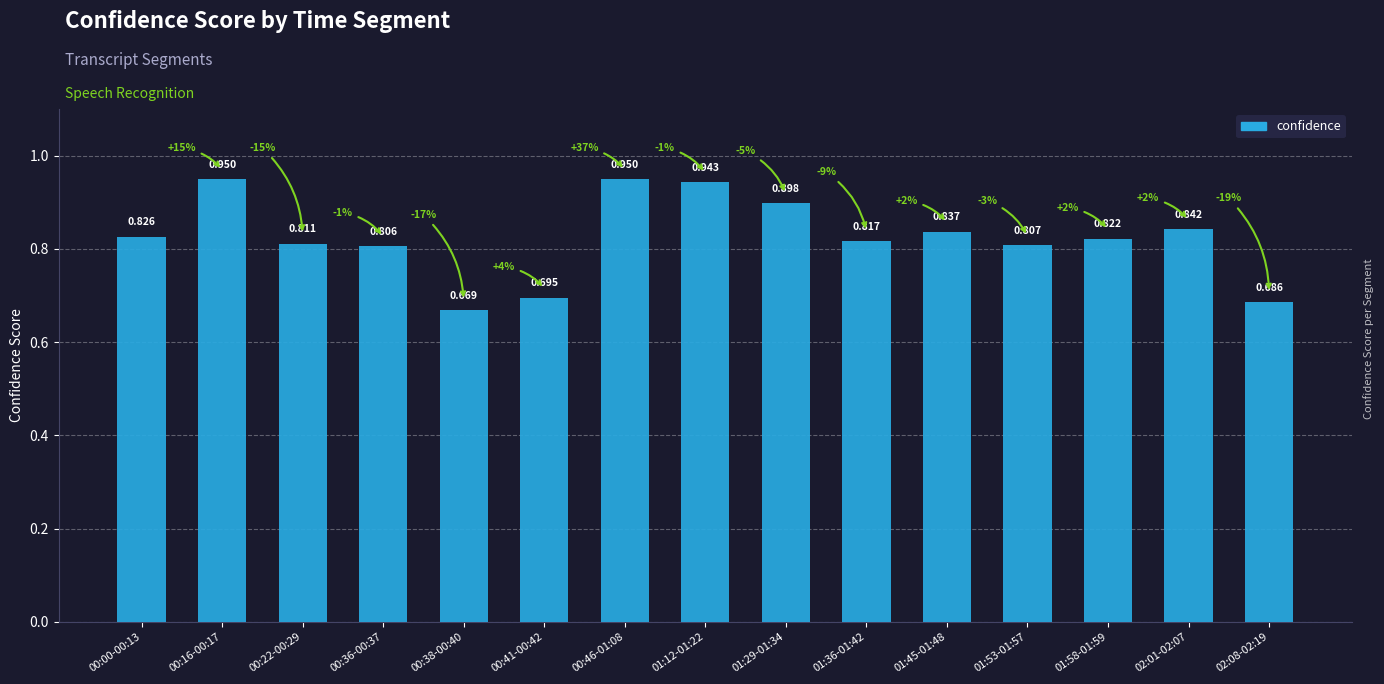

Rank the categories by value from lowest to highest.

00:38-00:40, 02:08-02:19, 00:41-00:42, 00:36-00:37, 01:53-01:57, 00:22-00:29, 01:36-01:42, 01:58-01:59, 00:00-00:13, 01:45-01:48, 02:01-02:07, 01:29-01:34, 01:12-01:22, 00:16-00:17, 00:46-01:08